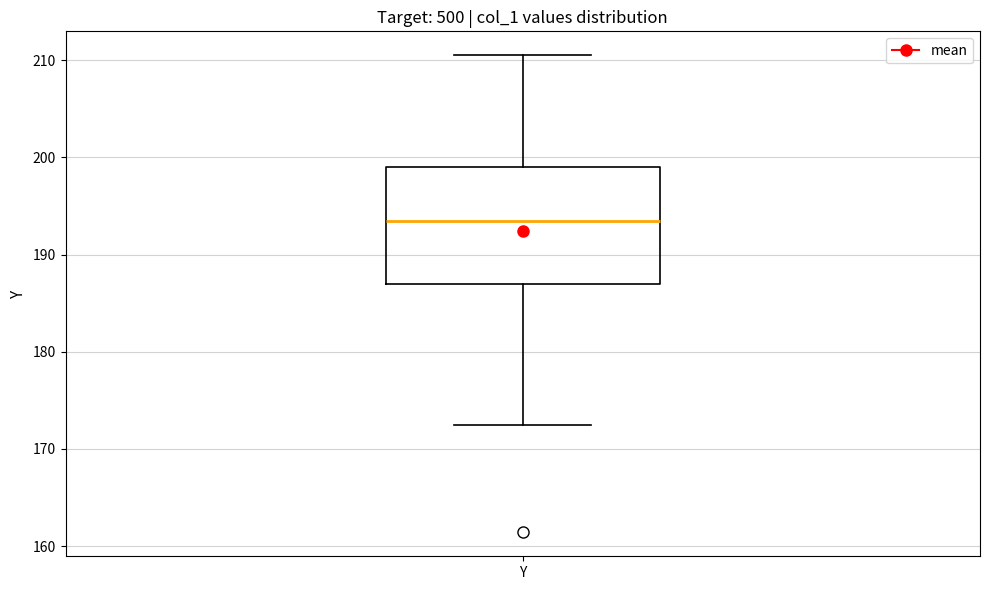

Transcribe this box plot: give where the median line is, the range the box spans, and where the two whiskers end, as read against the y-axis. The values are not printed on the chart, so give them approximately, as read against the axis.

median 193, box 187 to 199, whiskers 172 to 211